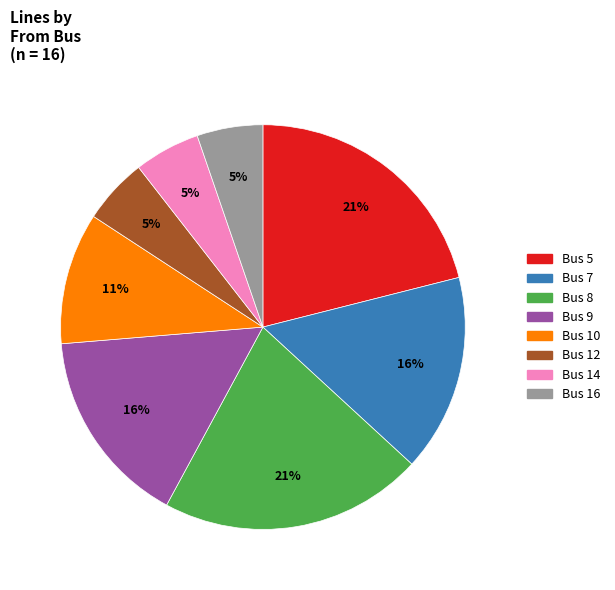

To the nearest percent, what is the average slice percentage?

12%